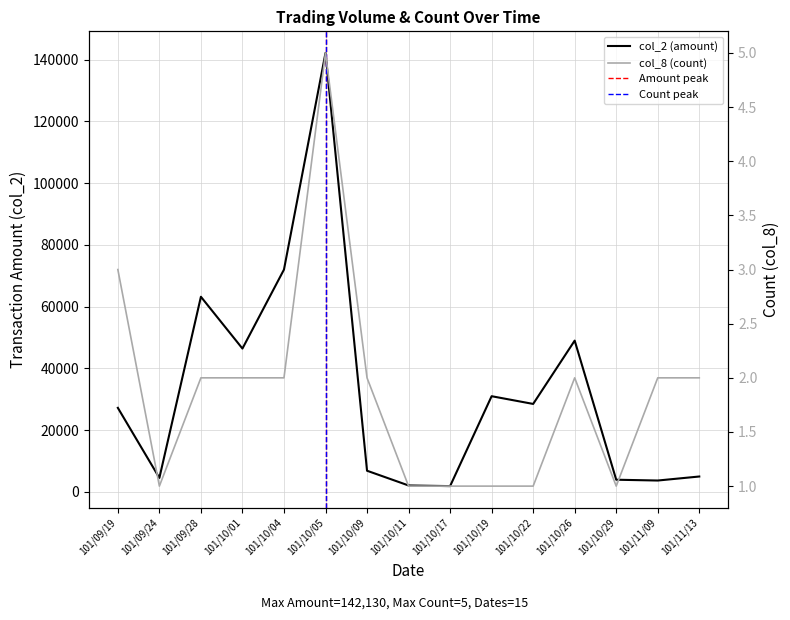

How many data points in col_2 (amount) are above 27230?

7